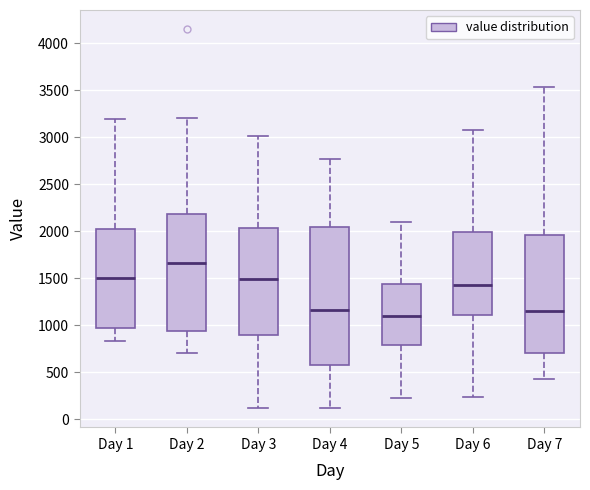

Reading left to right, transcribe this box plot: for each box, give where its median line is, the range the box spans, and where its two whiskers end, as read against the y-axis. The values are not printed on the chart, so give them approximately, as read against the axis.

Day 1: median 1500, box 950 to 2050, whiskers 850 to 3200
Day 2: median 1650, box 950 to 2200, whiskers 700 to 3200
Day 3: median 1500, box 900 to 2050, whiskers 150 to 3000
Day 4: median 1150, box 600 to 2050, whiskers 100 to 2750
Day 5: median 1100, box 800 to 1450, whiskers 200 to 2100
Day 6: median 1450, box 1100 to 2000, whiskers 250 to 3100
Day 7: median 1150, box 700 to 1950, whiskers 450 to 3550